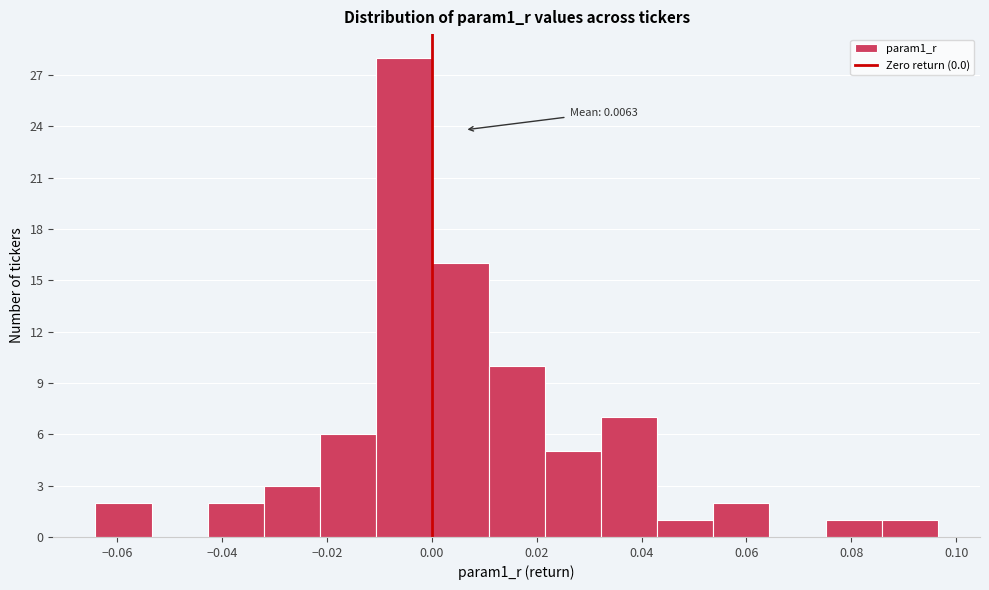

Which range on the x-axis has the tallest bar?

-0.010 to 0.000